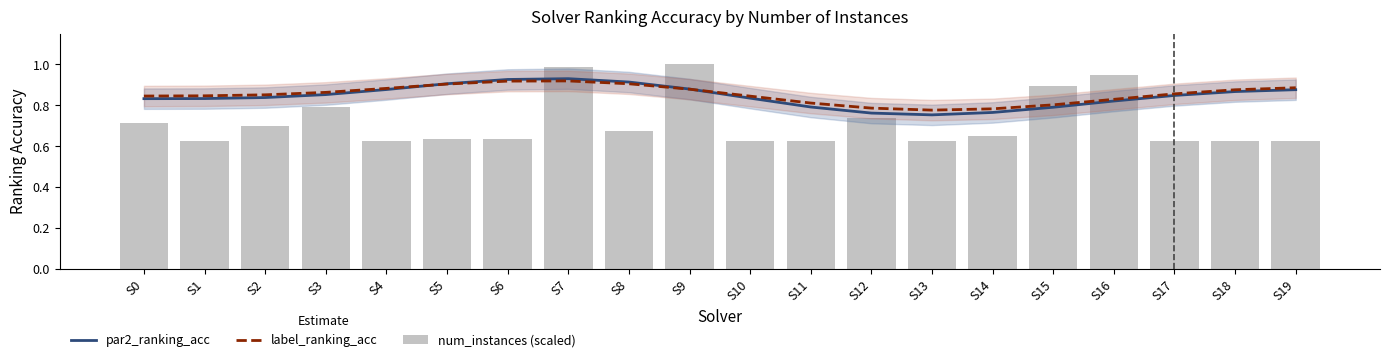

What is the greatest value displayed?

1.0